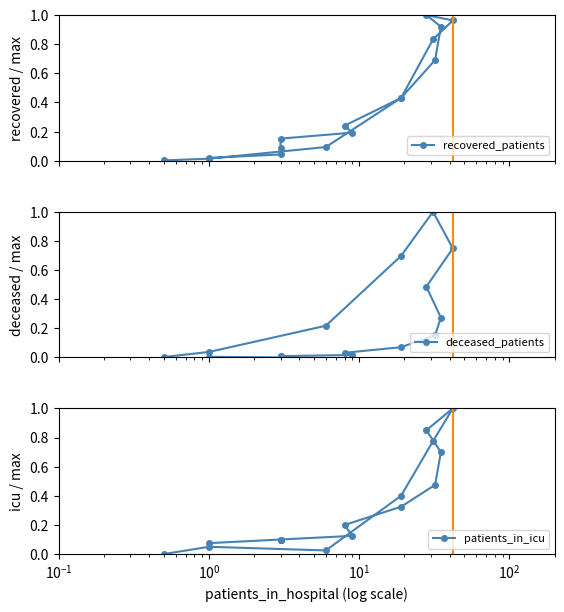

Reading left to right, what are all the values shown in this chart?

recovered_patients: 0.0	0.0	0.1	0.2	0.2	0.2	0.4	0.7	0.9	1.0	1.0	0.8	0.4	0.1	0.0	0.0
deceased_patients: 0.0	0.0	0.0	0.0	0.0	0.0	0.1	0.2	0.3	0.5	0.7	1.0	0.7	0.2	0.0	0.0
patients_in_icu: 0.1	0.1	0.1	0.1	0.1	0.2	0.3	0.5	0.7	0.8	1.0	0.8	0.4	0.0	0.1	0.0